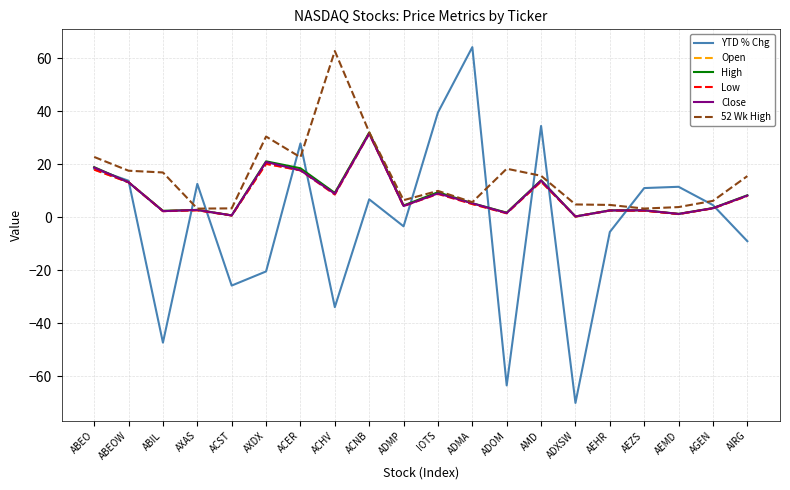

At which category is the sum across all series the highest?

ACNB